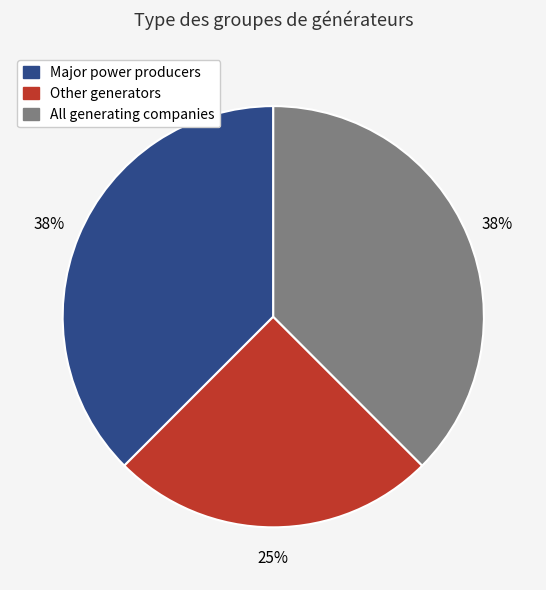

To the nearest percent, what portion does Other generators represent?

25%